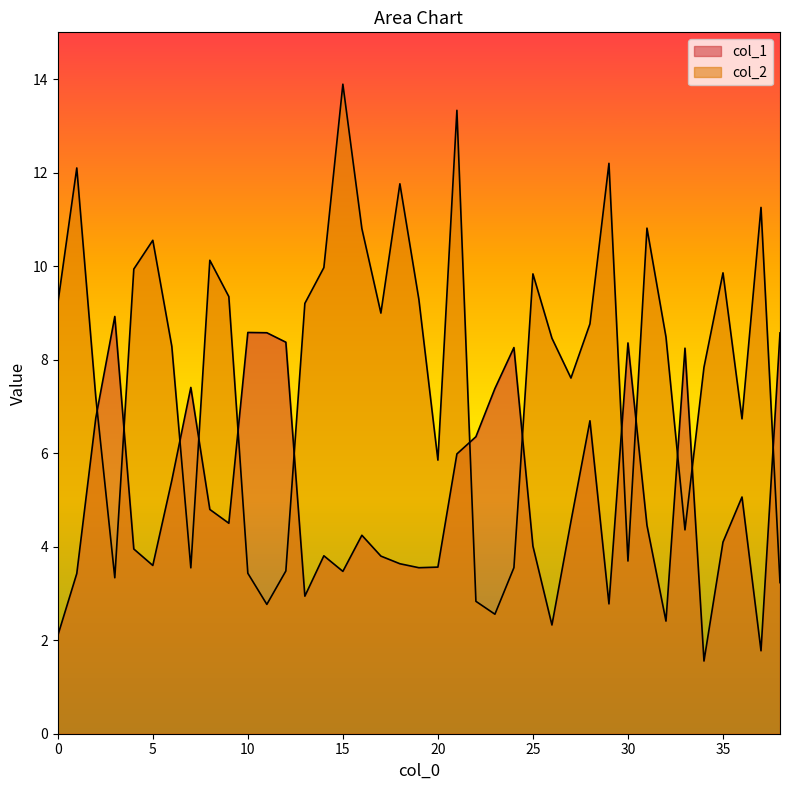

List the labels in order of col_2 value, largest first.

15, 21, 29, 1, 18, 37, 31, 16, 5, 8, 14, 4, 35, 25, 9, 19, 13, 0, 17, 28, 32, 26, 6, 34, 27, 2, 36, 20, 33, 30, 24, 7, 12, 10, 3, 38, 22, 11, 23